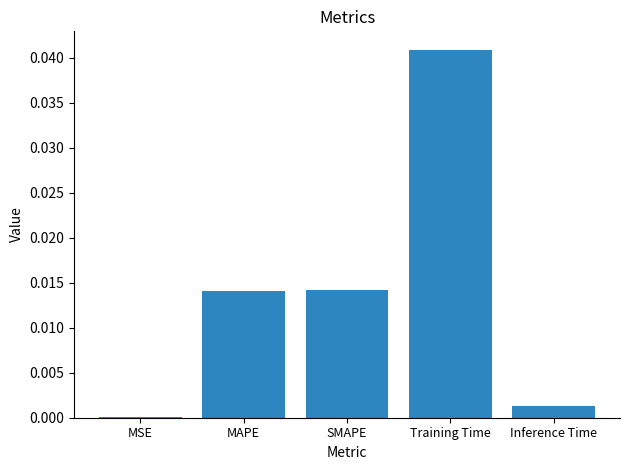

Which has a higher value, MSE or Inference Time?

Inference Time